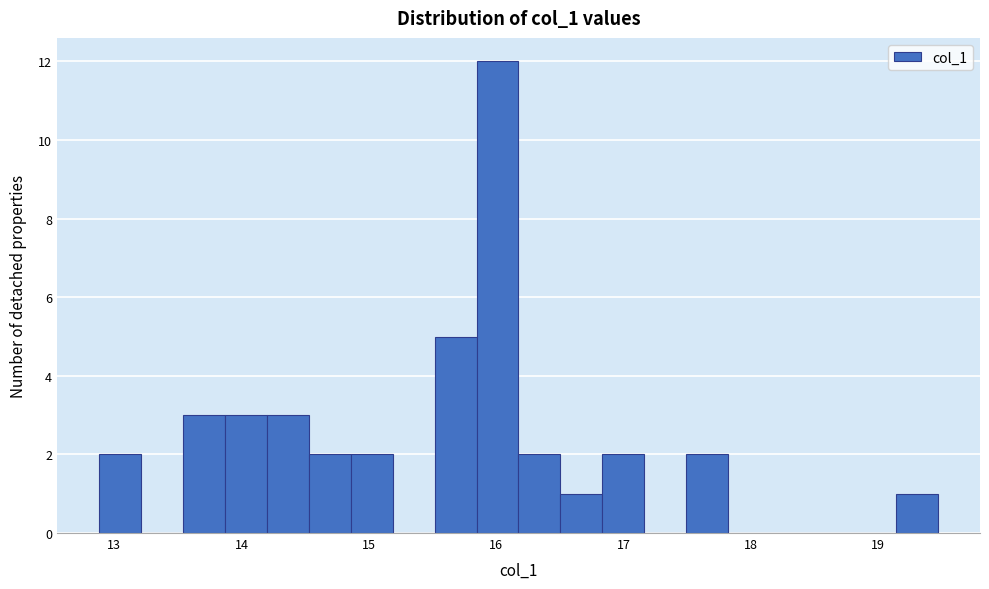

Read against the x-axis, roughly where is the centre of the tallest bar?

16.0